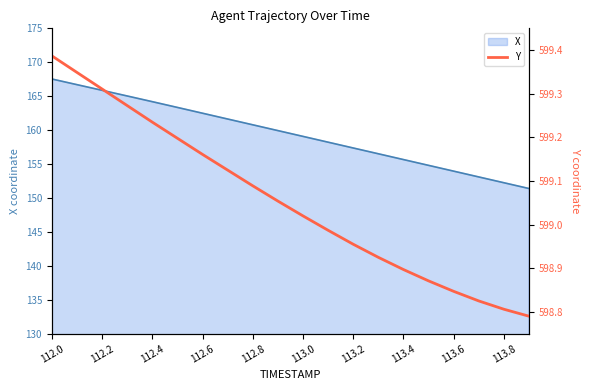

At which category is the sum across all series the highest?

112.0